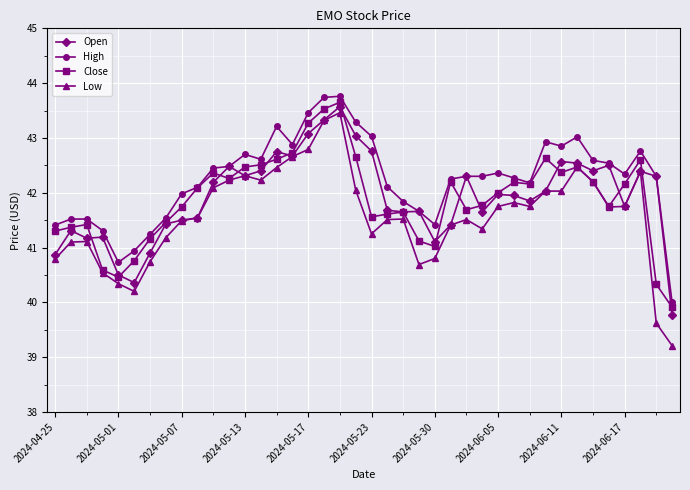

Which series has the largest range (max minus min)?

Low